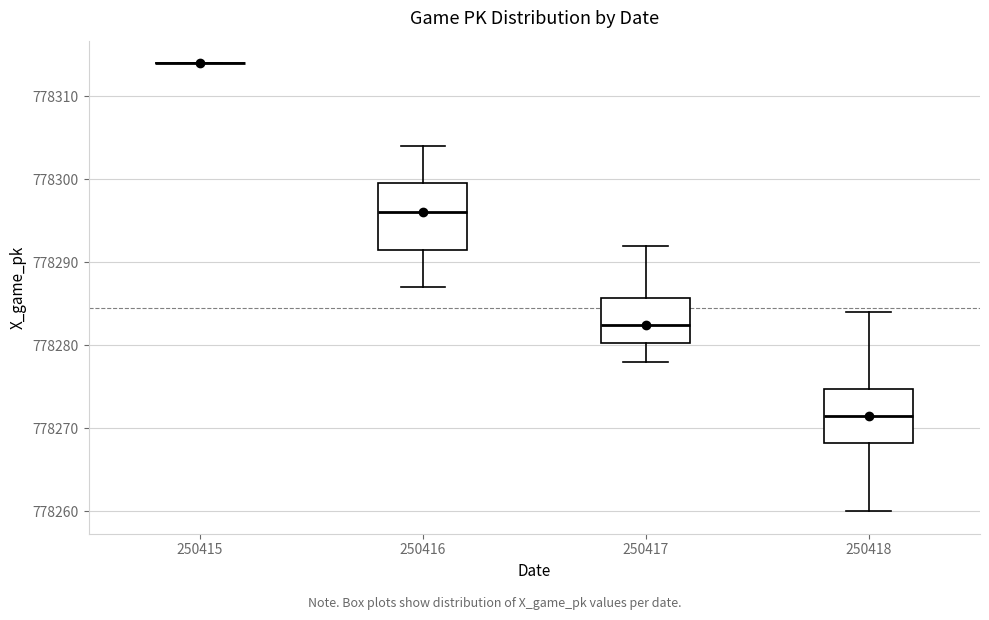

Where does the upper whisker of the box at x = 250418 end on the y-axis? The values are not printed on the chart, so give them approximately, as read against the axis.

778284